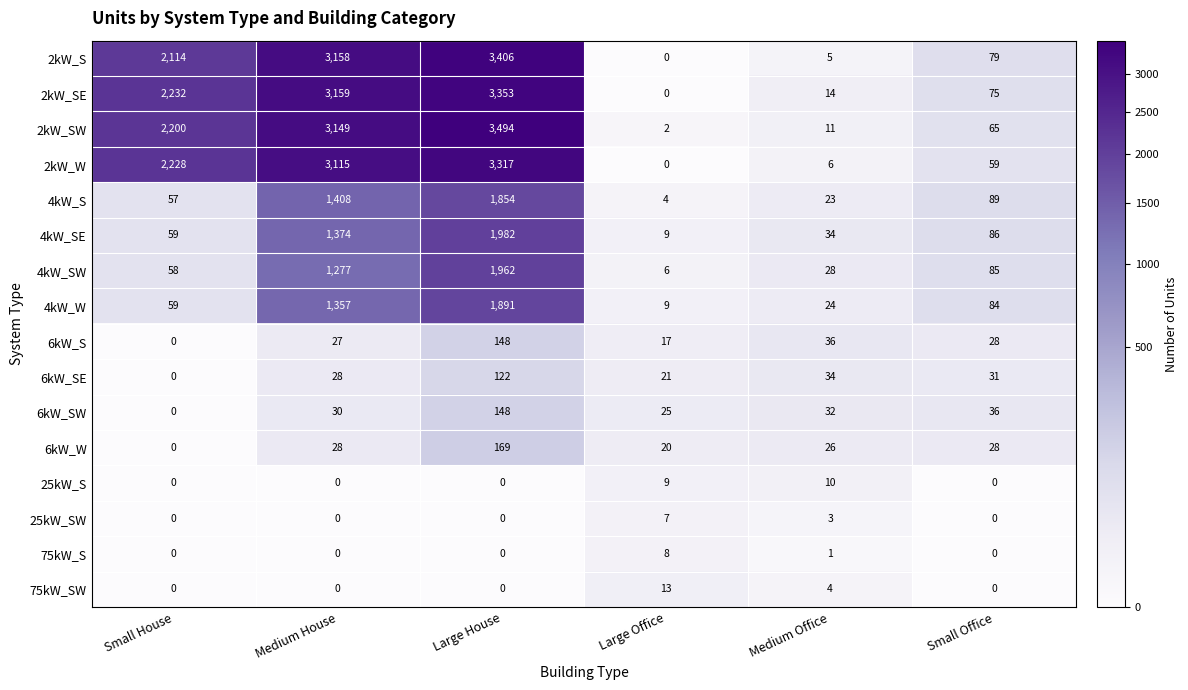

At which category is the sum across all series the highest?

Large House